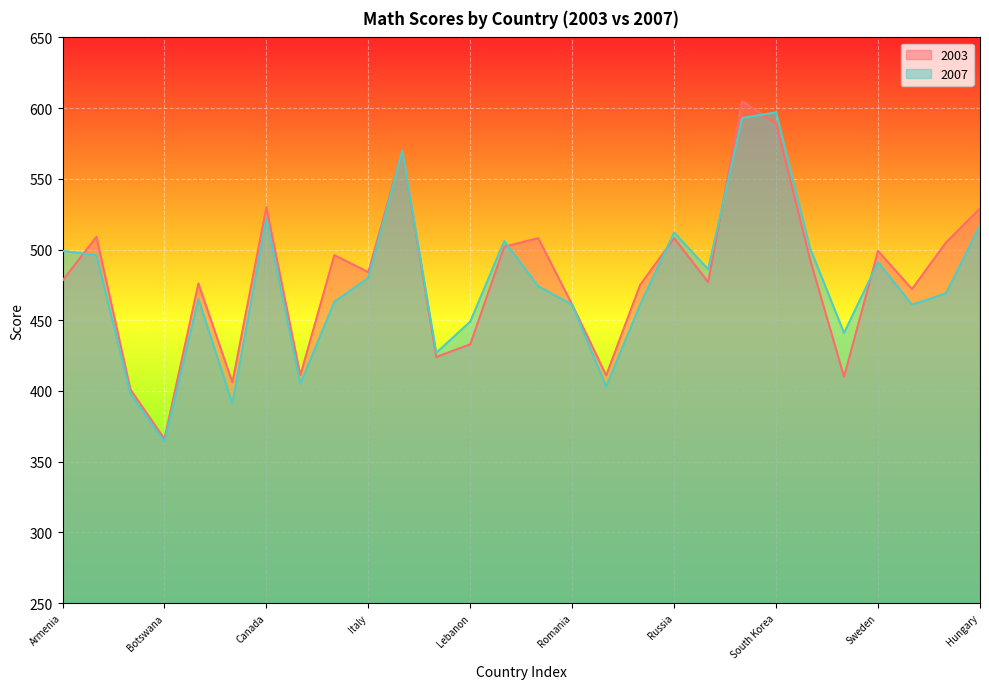

Where is 2007 nearest to the value 480?

Italy